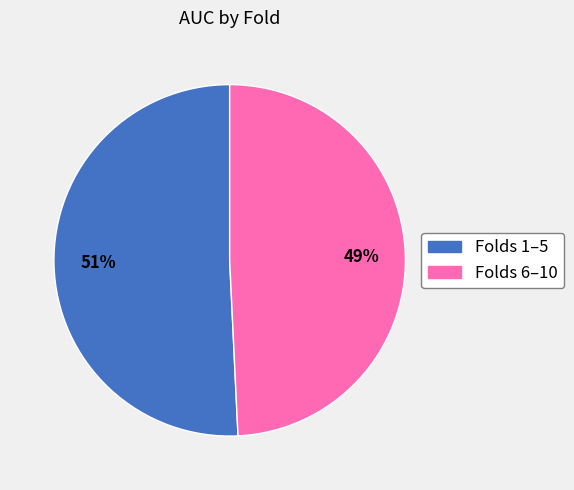

To the nearest percent, what is the difference between the largest and smallest slice percentages?

2%